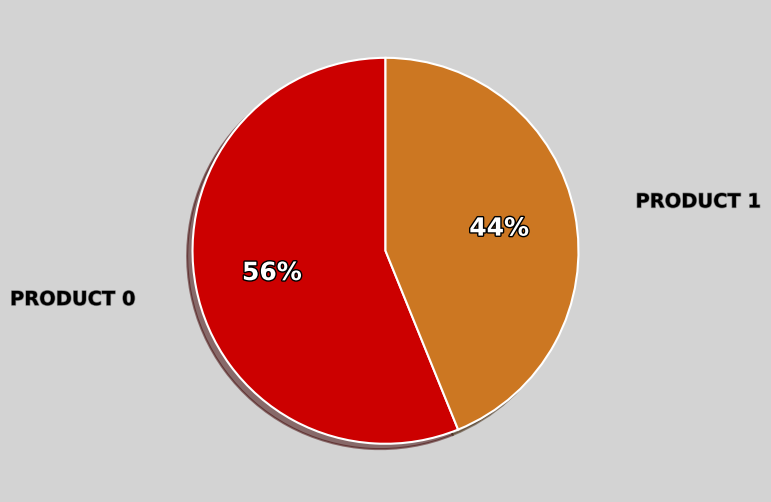

How many segments does this pie chart have?

2